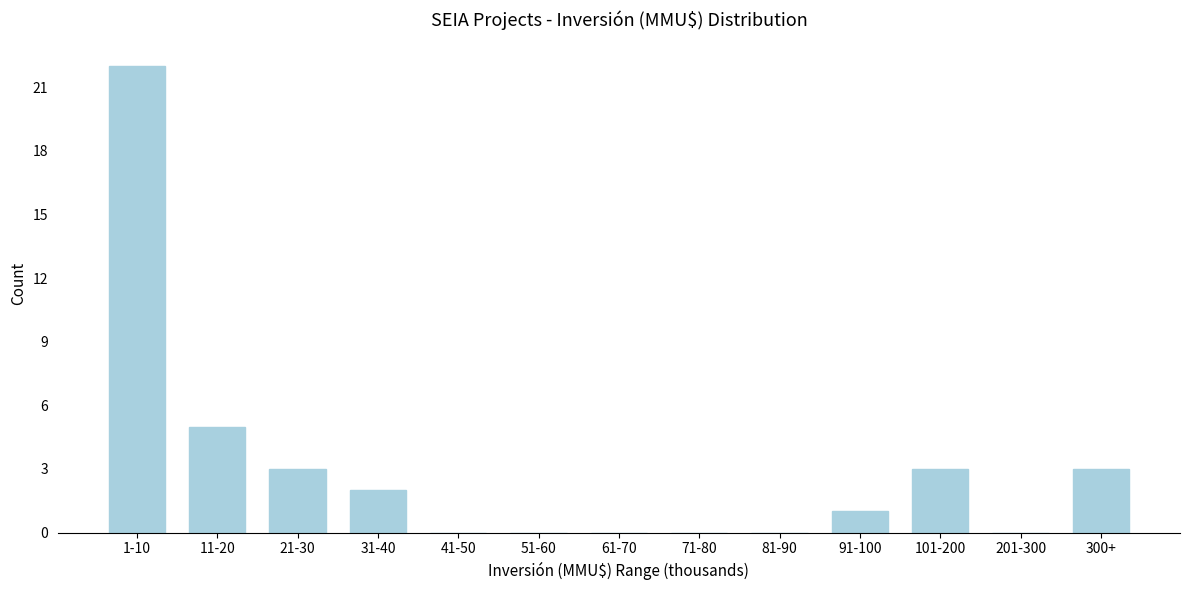

Reading right to left, extract all data points from this chart.

300+=3	201-300=0	101-200=3	91-100=1	81-90=0	71-80=0	61-70=0	51-60=0	41-50=0	31-40=2	21-30=3	11-20=5	1-10=22